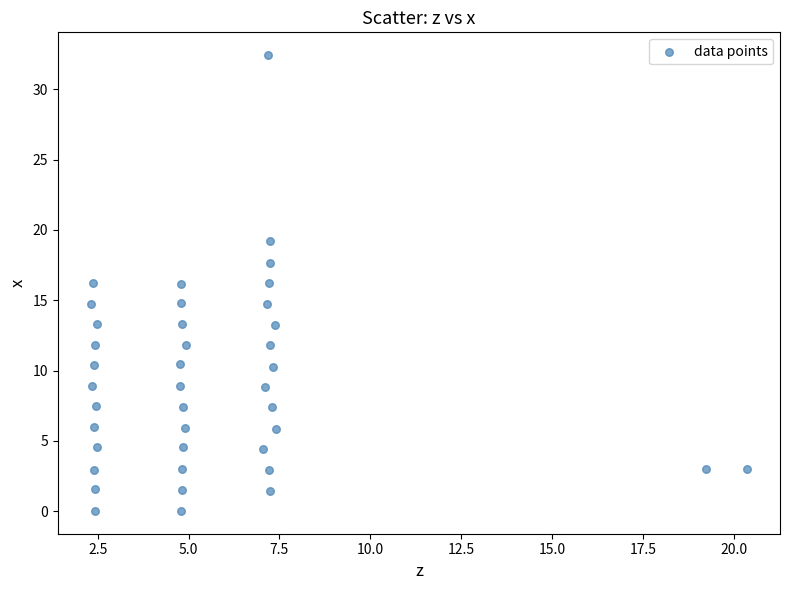

What is the range of Y values (max minus min)?

32.4